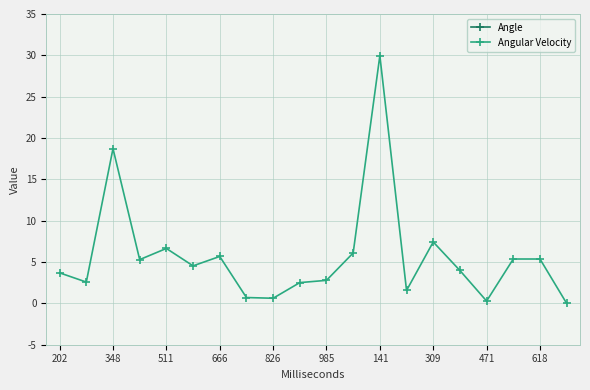

What are all the series names shown in the legend?

Angle, Angular Velocity